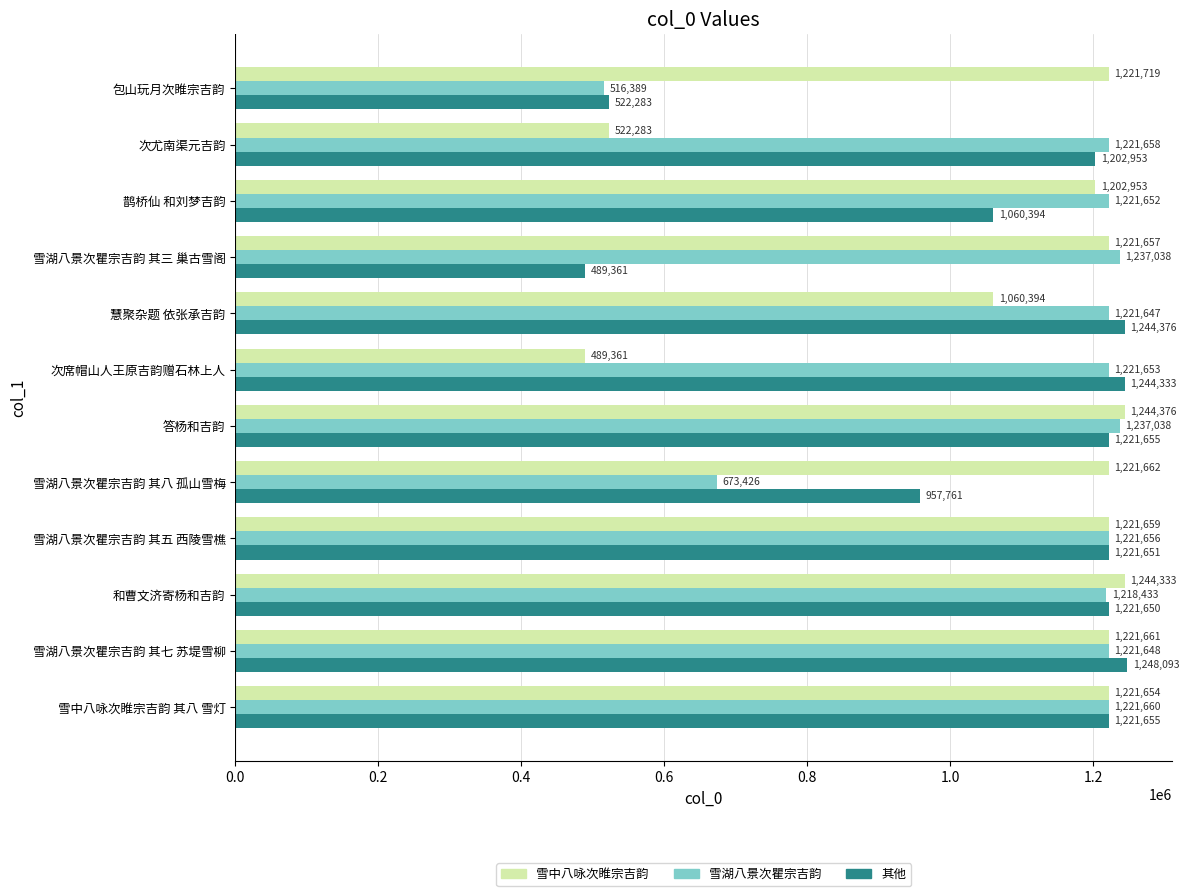

True or false: 其他 has a value of 1221651 at 雪湖八景次瞿宗吉韵 其五 西陵雪樵.

True